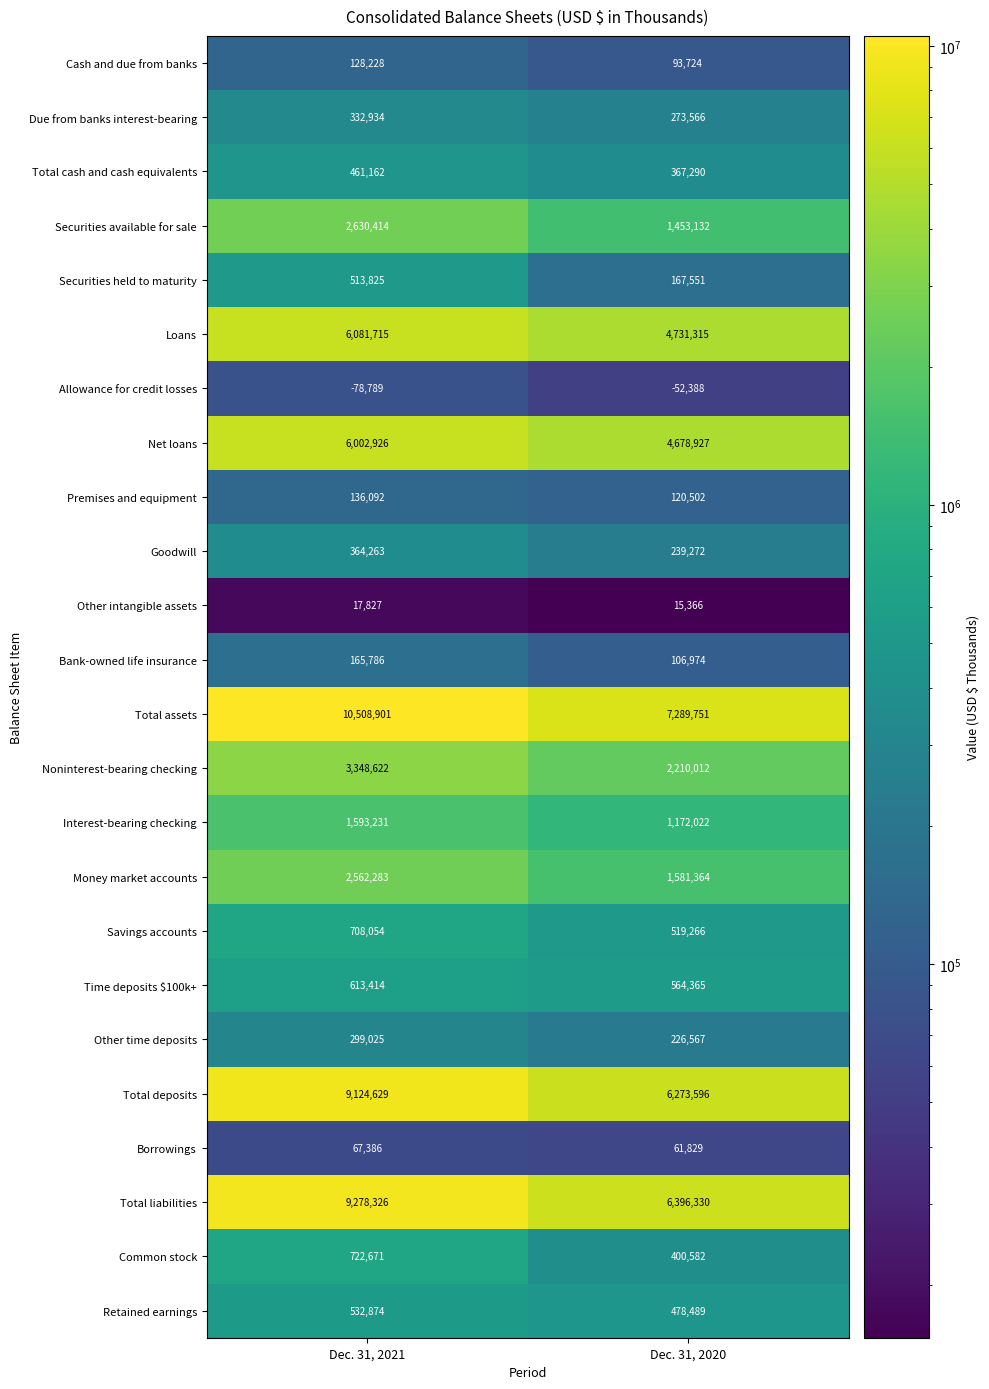

What is the spread (max minus min) of values at Dec. 31, 2020?

7342139